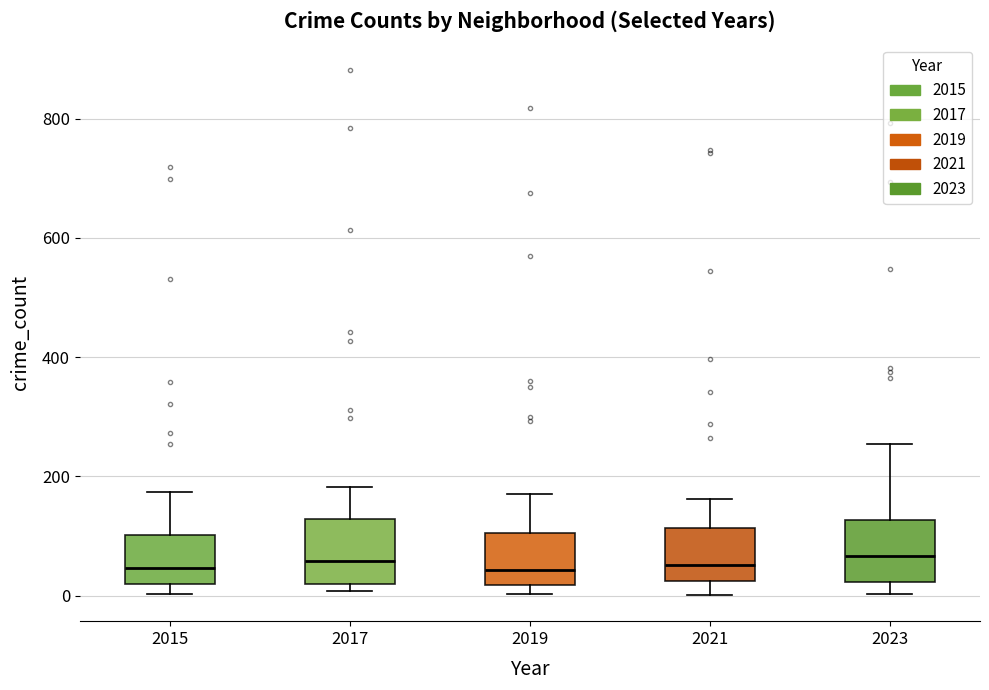

Reading left to right, read every box against the y-axis: the position of its median line, the range the box covers, and the ends of its whiskers. The values are not printed on the chart, so give them approximately, as read against the axis.

2015: median 40, box 20 to 100, whiskers 0 to 180
2017: median 60, box 20 to 120, whiskers 0 to 180
2019: median 40, box 20 to 100, whiskers 0 to 180
2021: median 60, box 20 to 120, whiskers 0 to 160
2023: median 60, box 20 to 120, whiskers 0 to 260